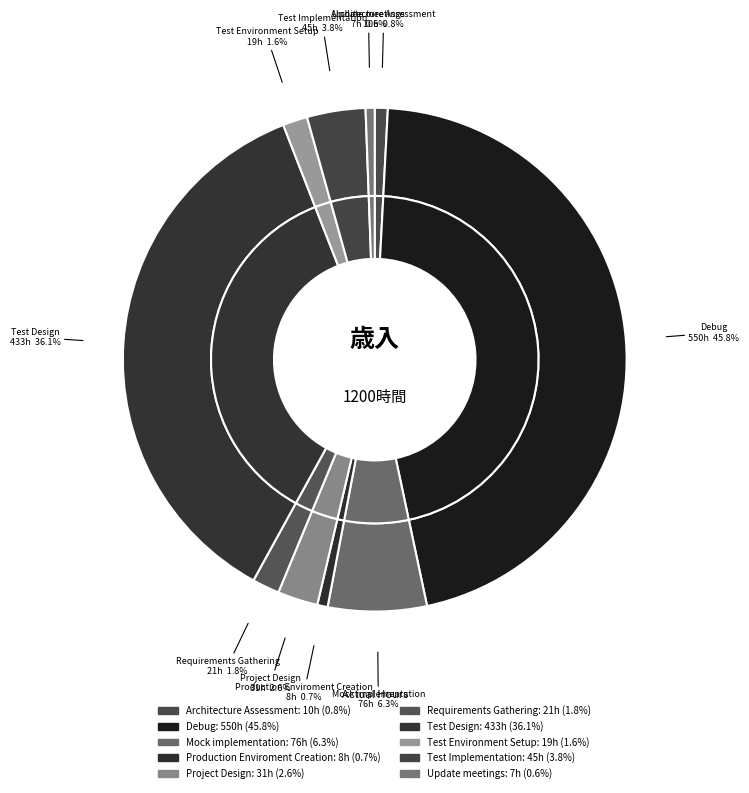

True or false: Test Environment Setup accounts for 13% of the total.

False